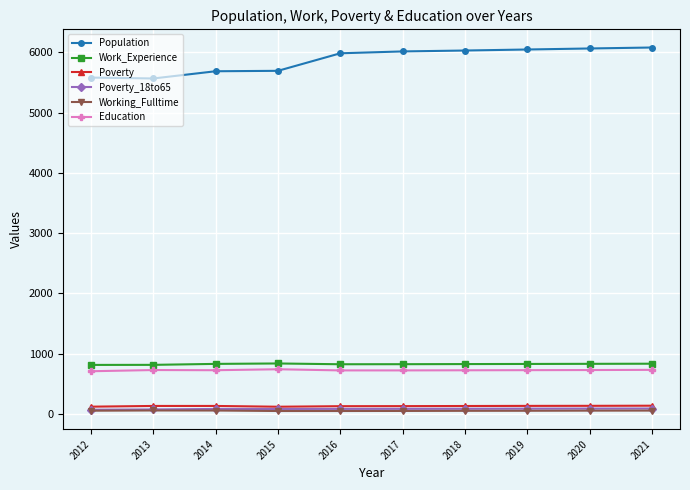

What is the value of the Work_Experience point at the 7th from the left?

827